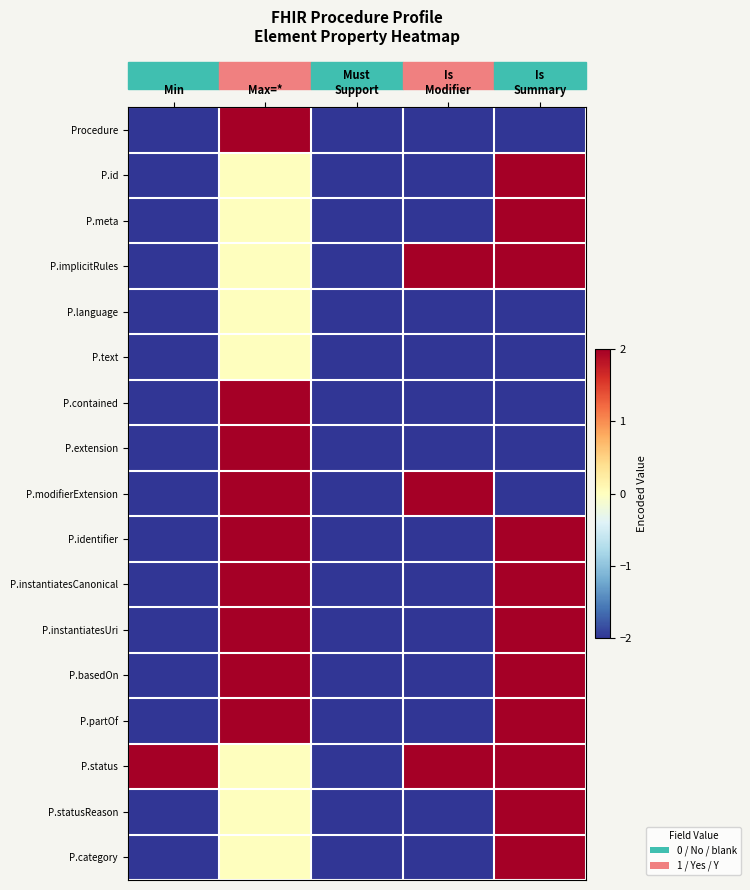

What is the total value across all series at Must
Support?

-34